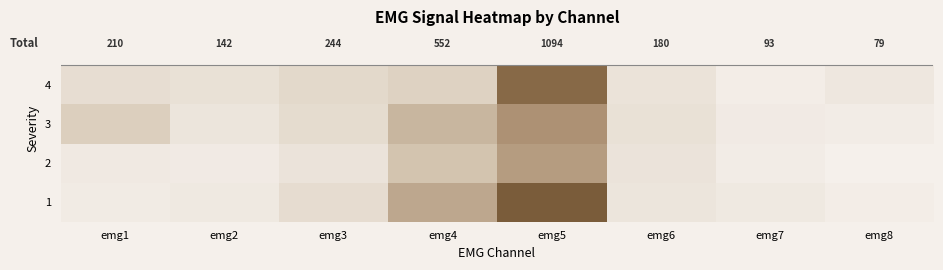

Count the number of data series in this chart.

4